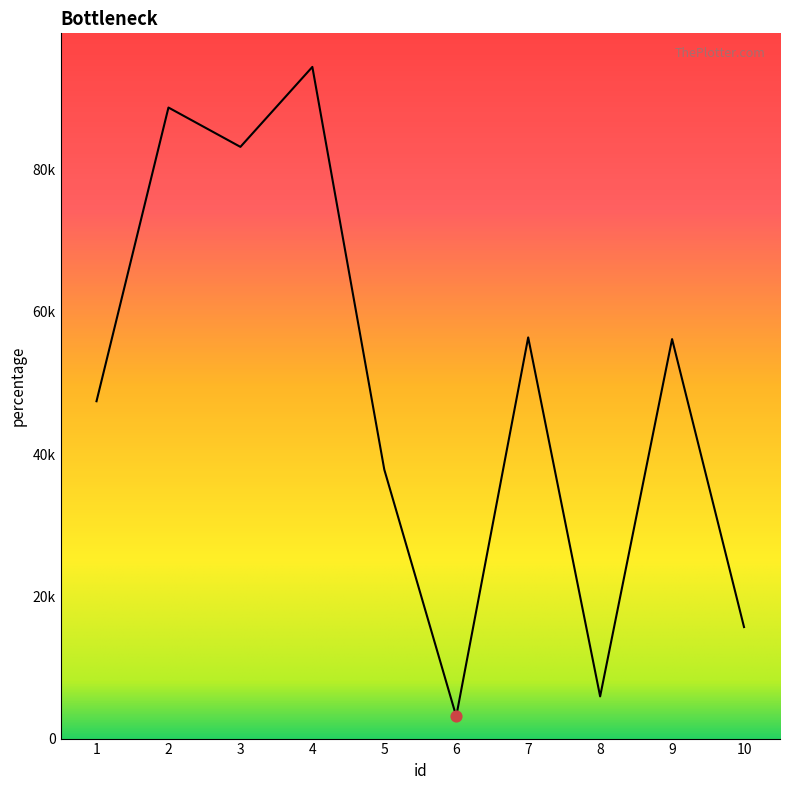

Is this an area chart (filled region under the line)?

Yes